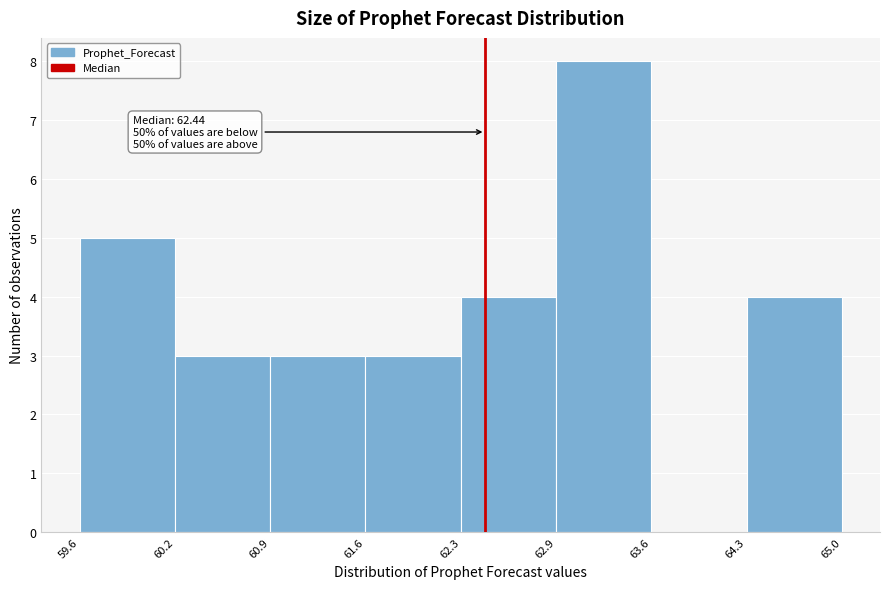

Over which range of the x-axis is the bar tallest?

62.9 to 63.6